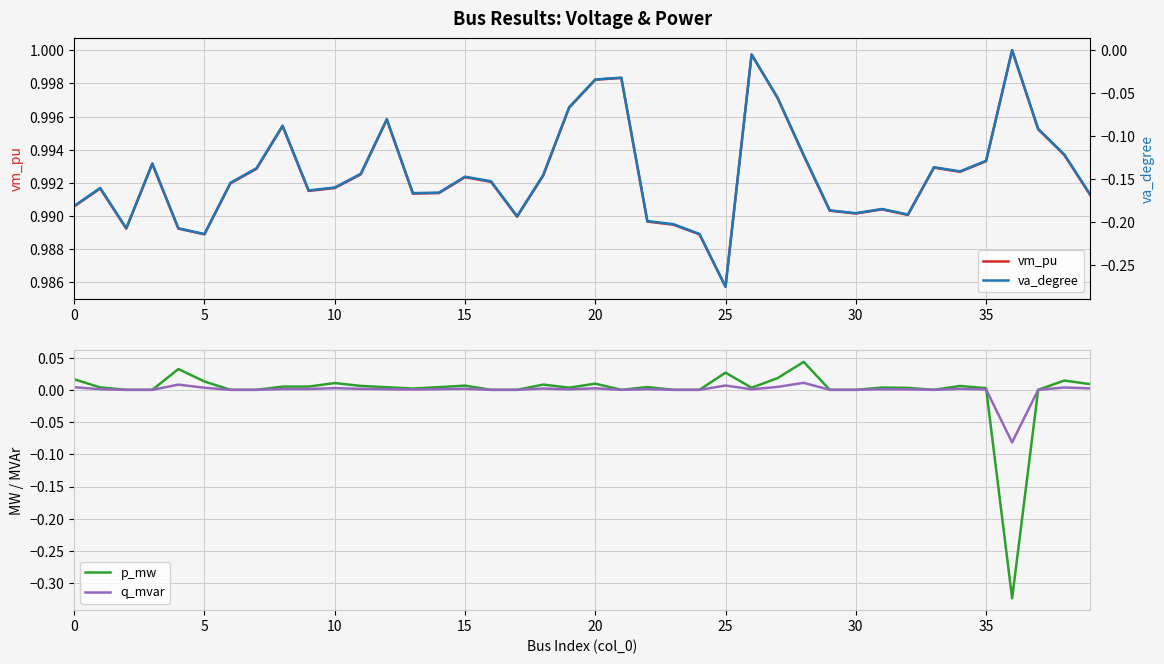

Is it true that q_mvar equals 0.0 at 37?

True